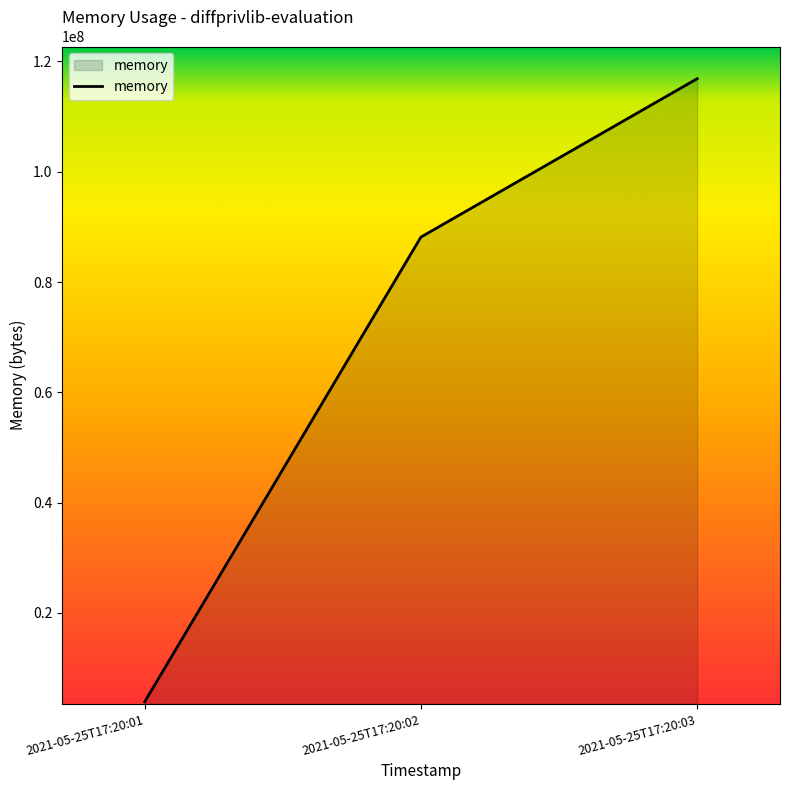

What is the smallest value displayed?

3899392